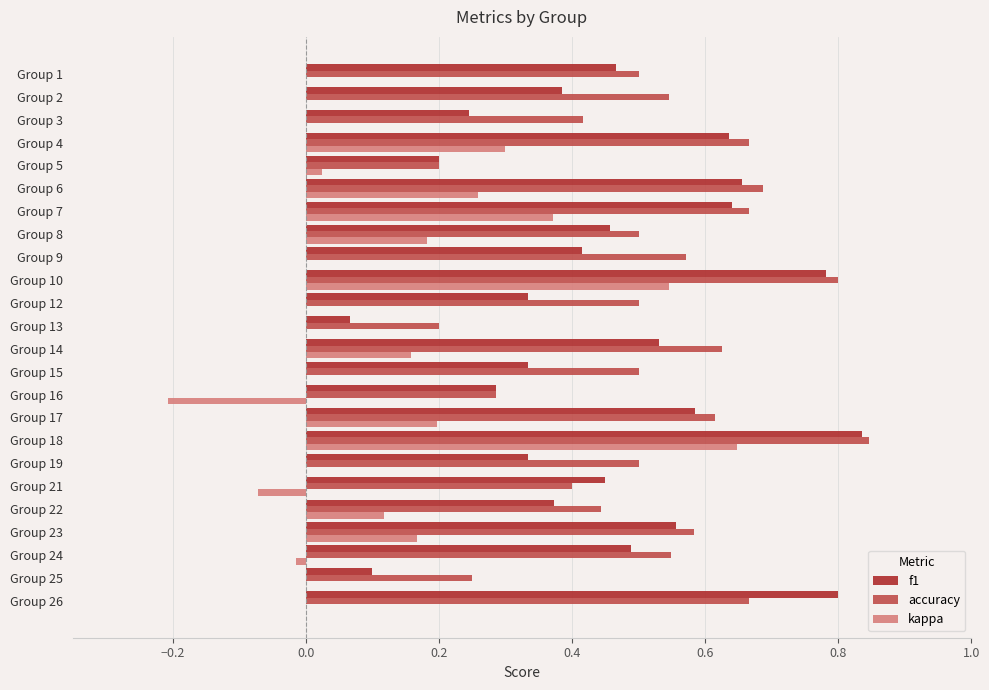

Is the value of f1 at Group 25 greater than the value of accuracy at Group 4?

No